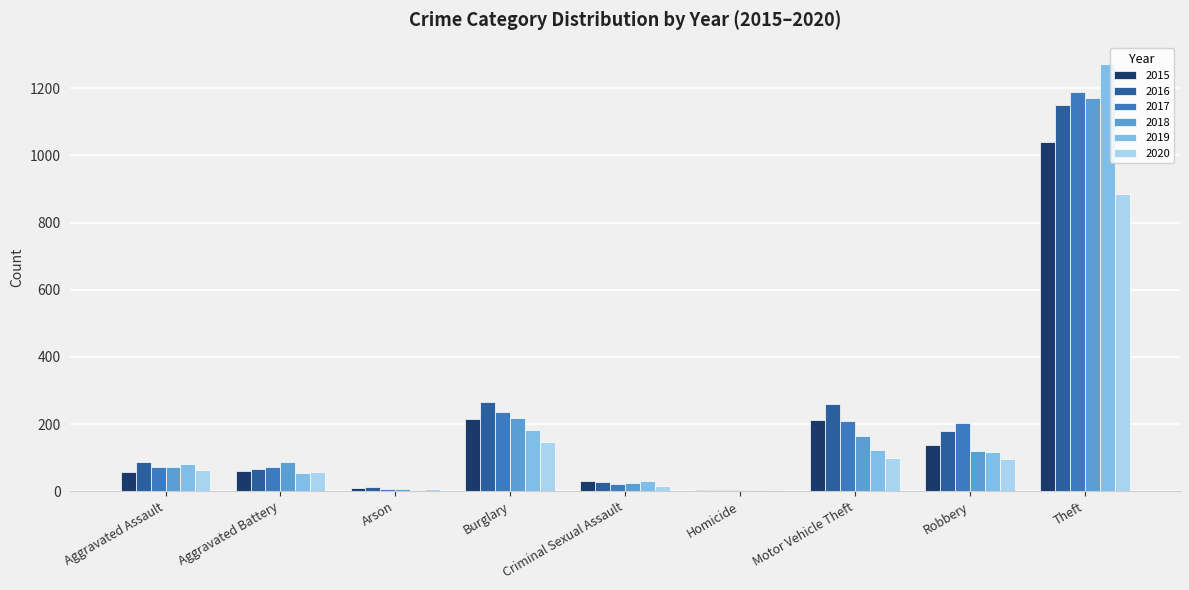

Does the chart contain stacked bars?

No